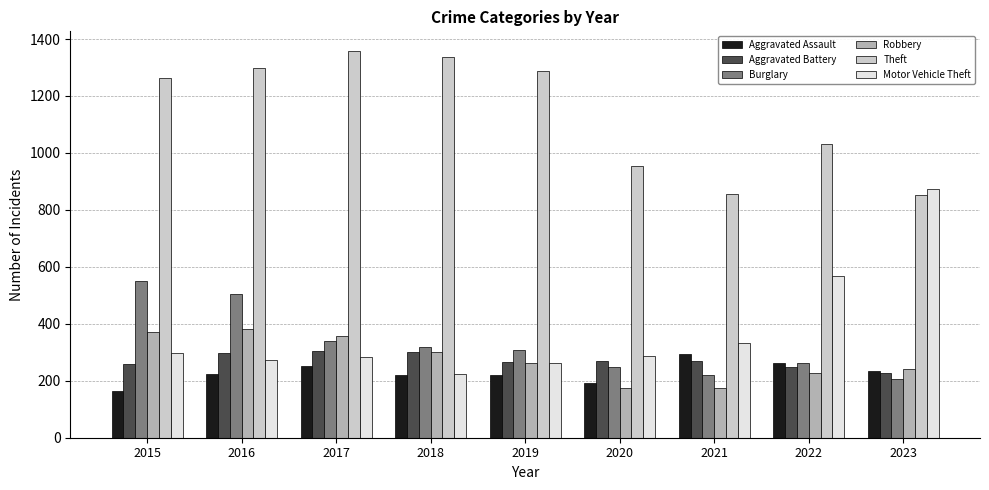

What is the total value across all series at 2015?

2909